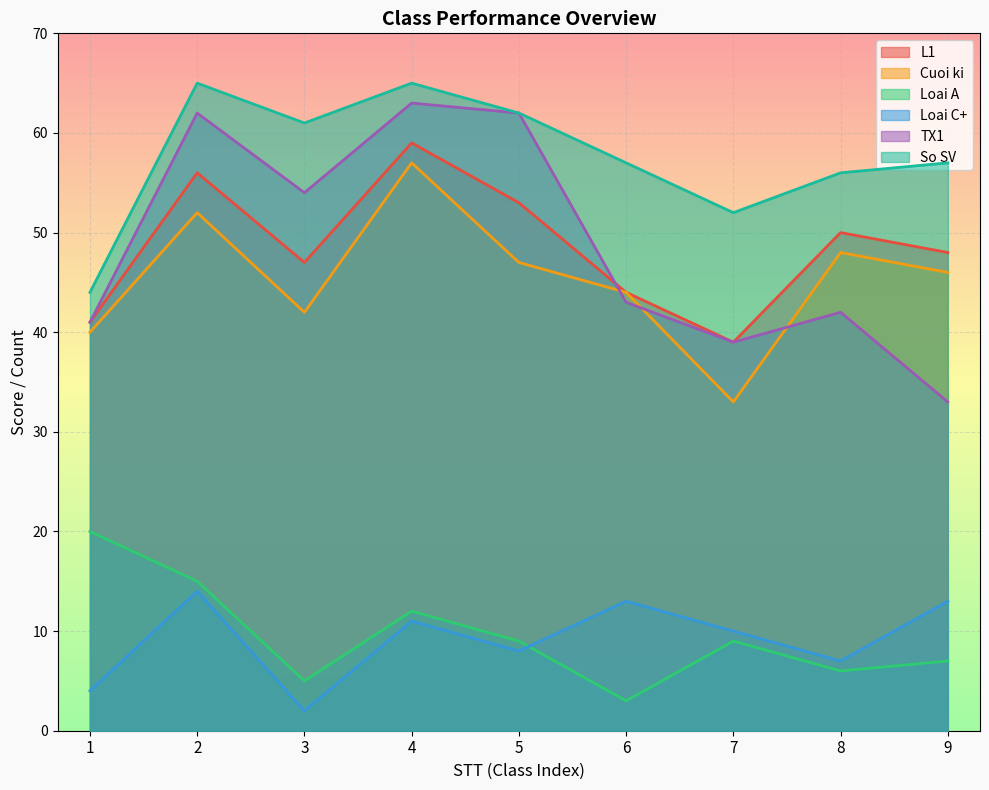

How many data points in Cuoi ki are above 46?

4